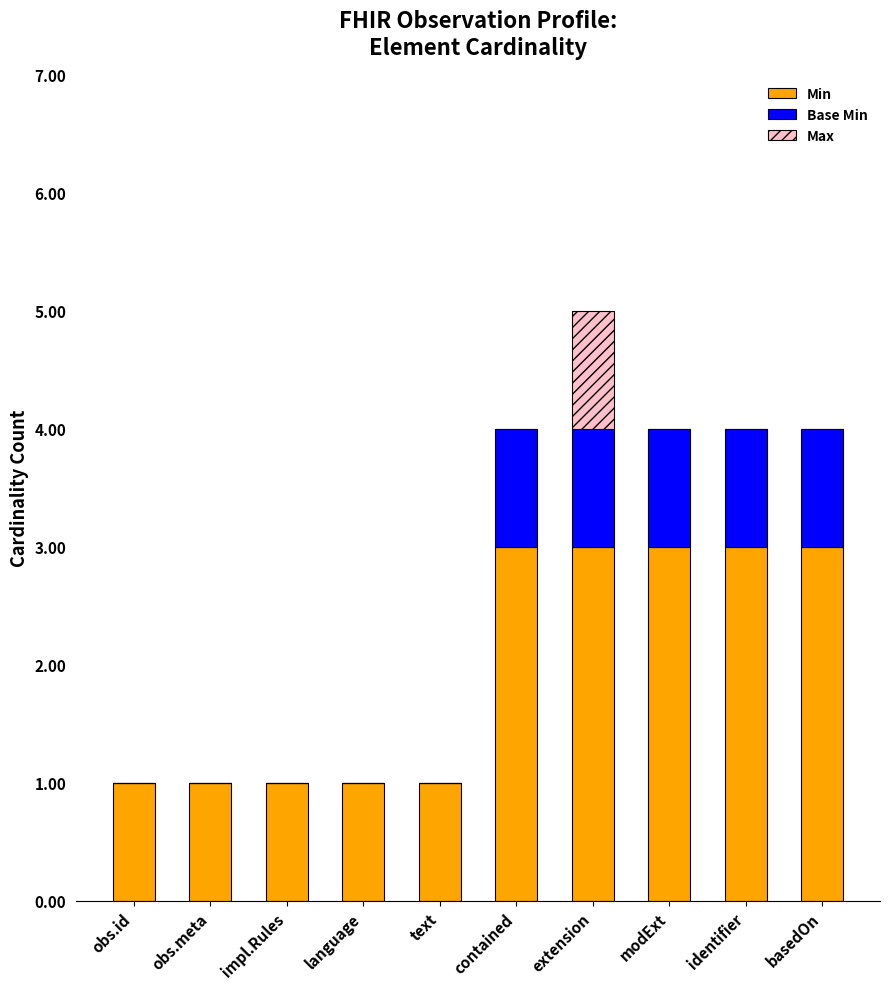

What is the sum of the Min values at language and modExt?

4